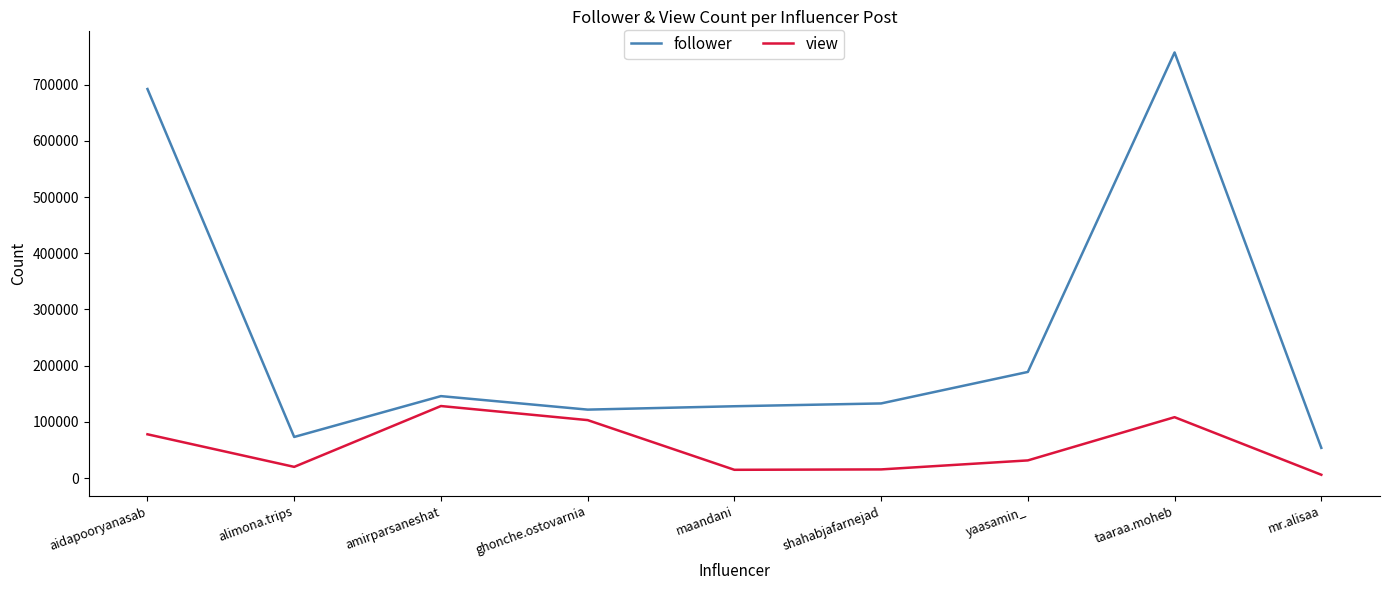

Rank the series by their average value, from highest to lowest.

follower, view